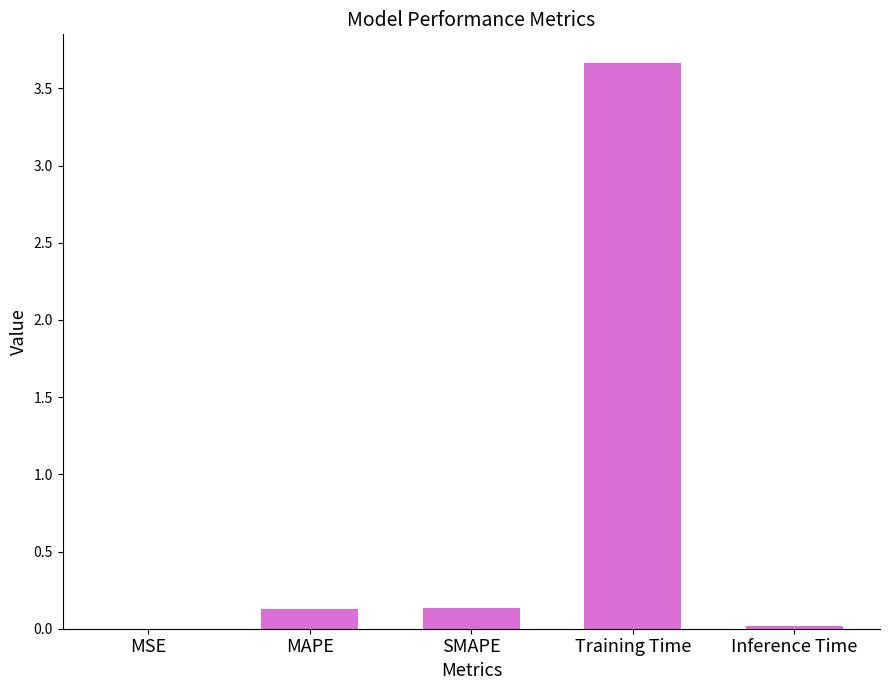

What is the greatest value displayed?

3.7